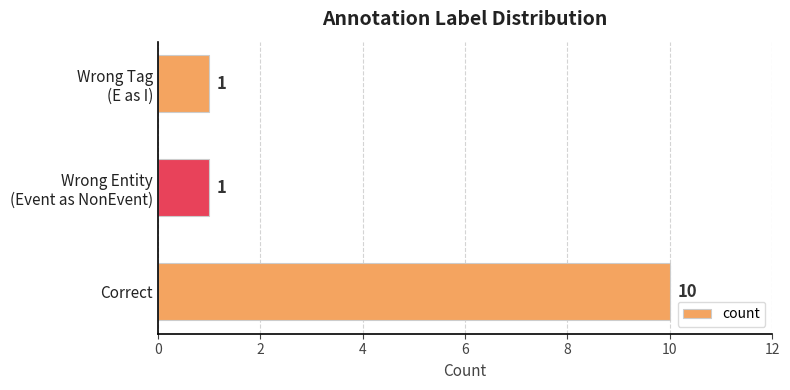

Which label corresponds to the largest value in the chart?

Correct